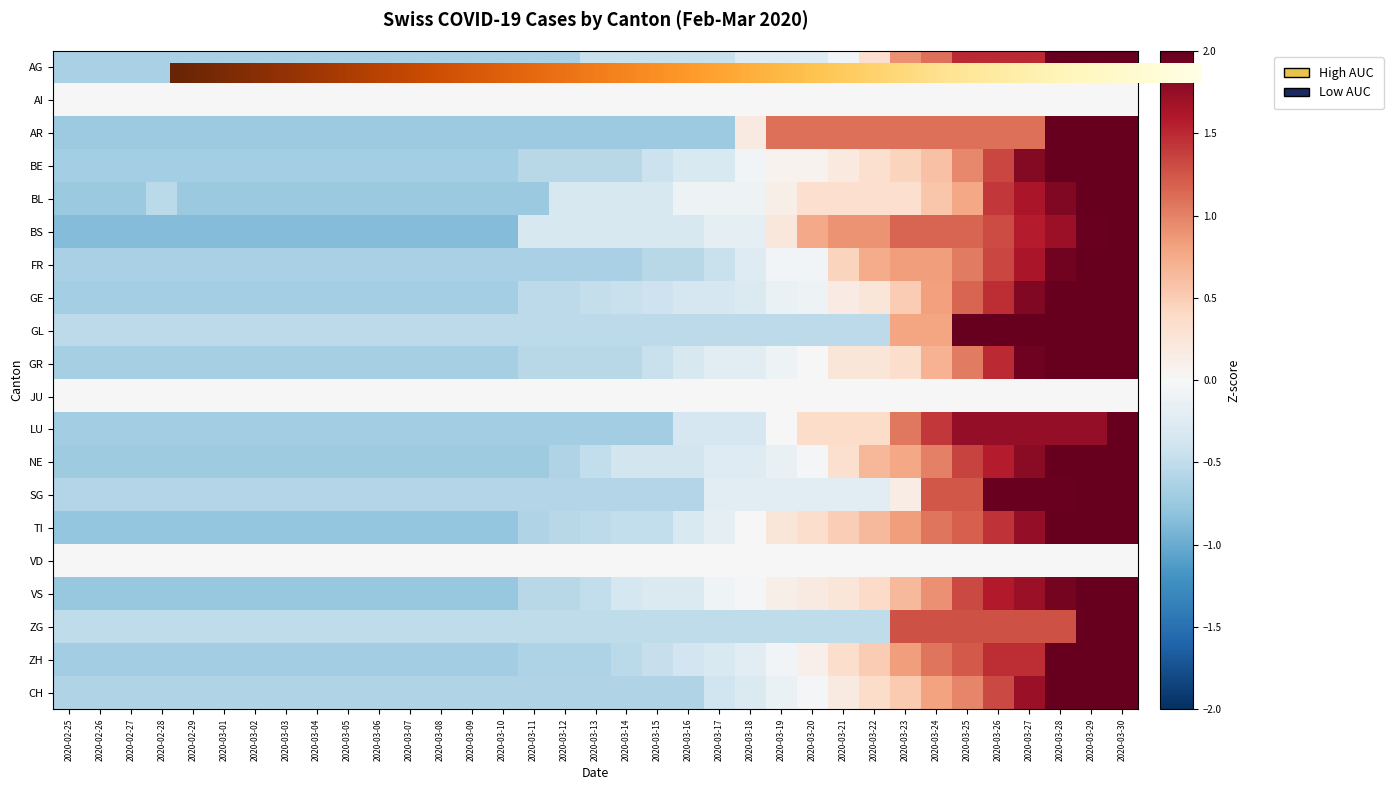

Is it true that NE equals -0.2 at 2020-03-09?

False